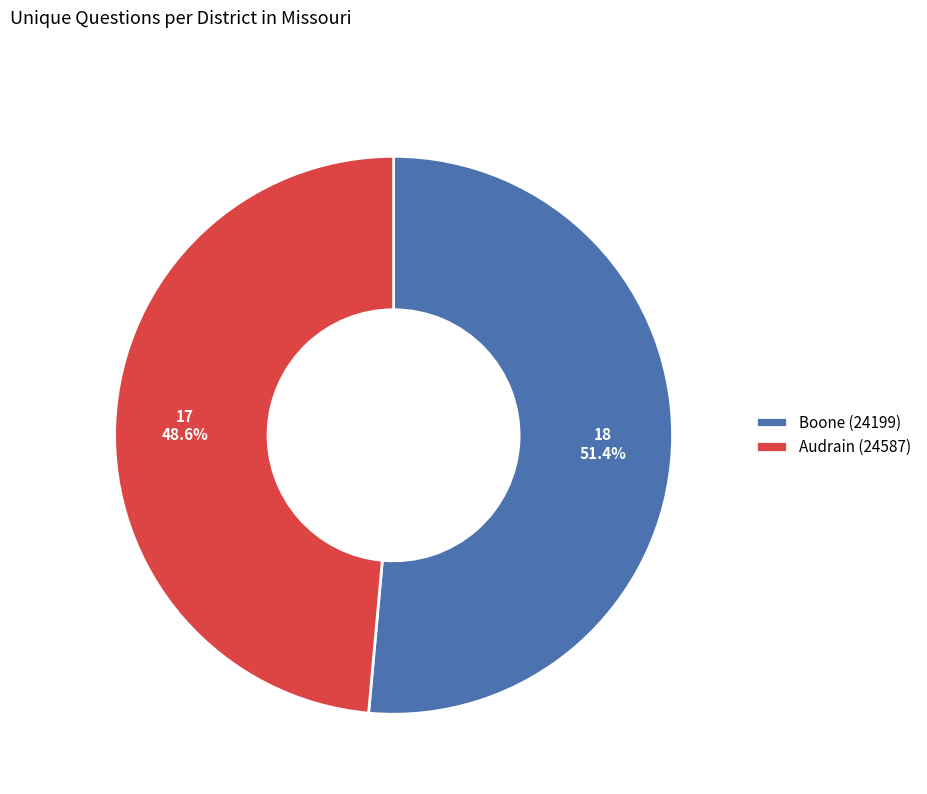

Does Audrain (24587) represent more than half of the total?

No